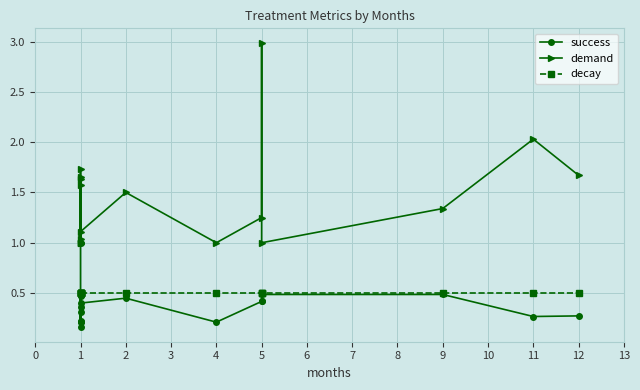

True or false: demand and success cross at least once.

False